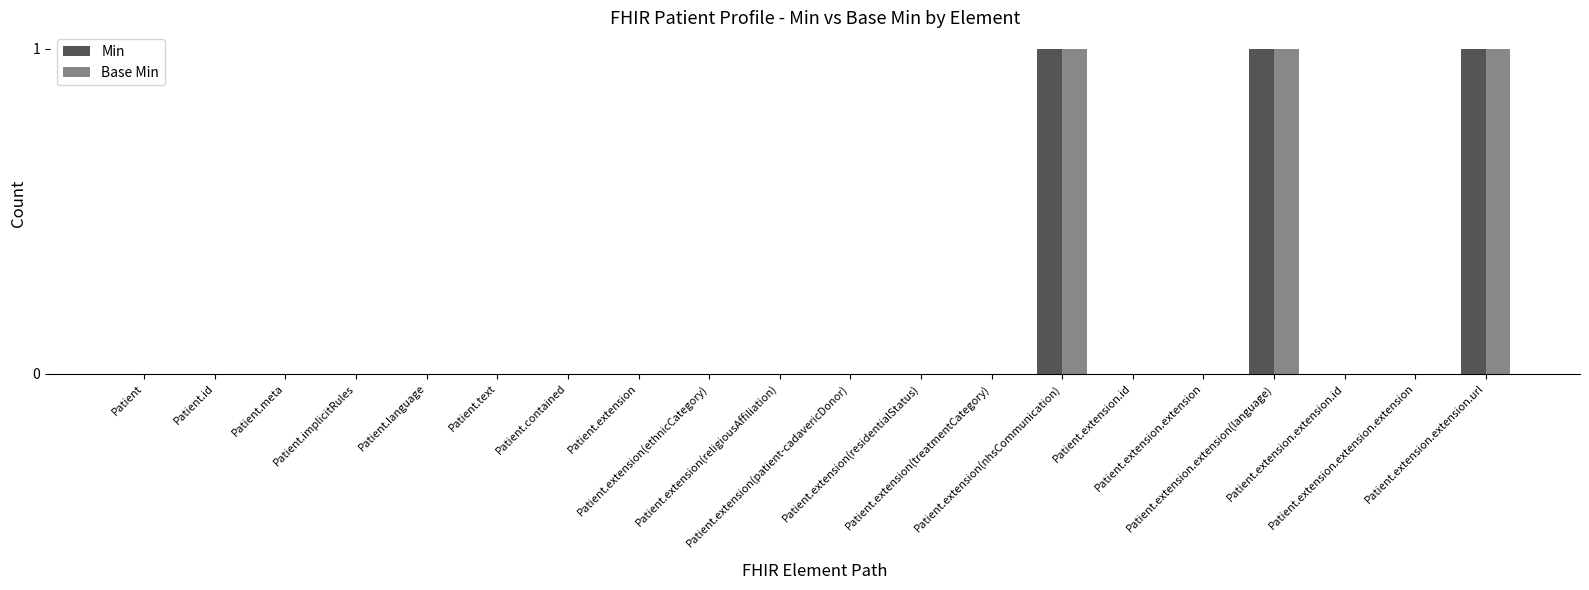

Is it true that Min equals 0 at Patient.extension(treatmentCategory)?

False